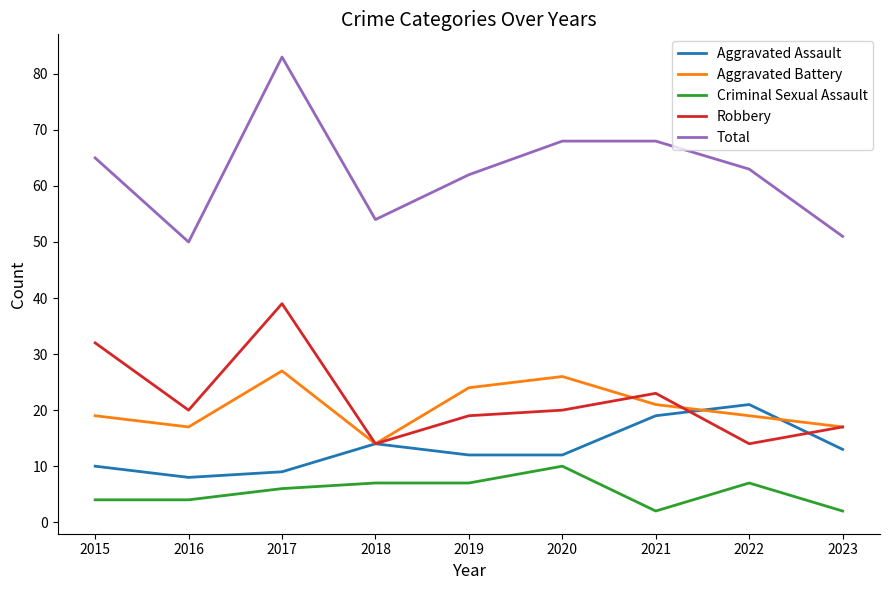

Rank the series by their maximum value, from lowest to highest.

Criminal Sexual Assault, Aggravated Assault, Aggravated Battery, Robbery, Total